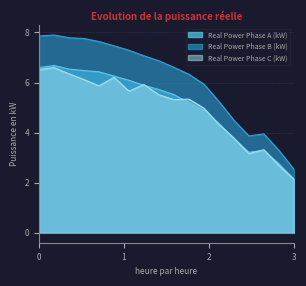

What is the difference between the second highest and second lowest values in the Real Power Phase C (kW) series?

3.8